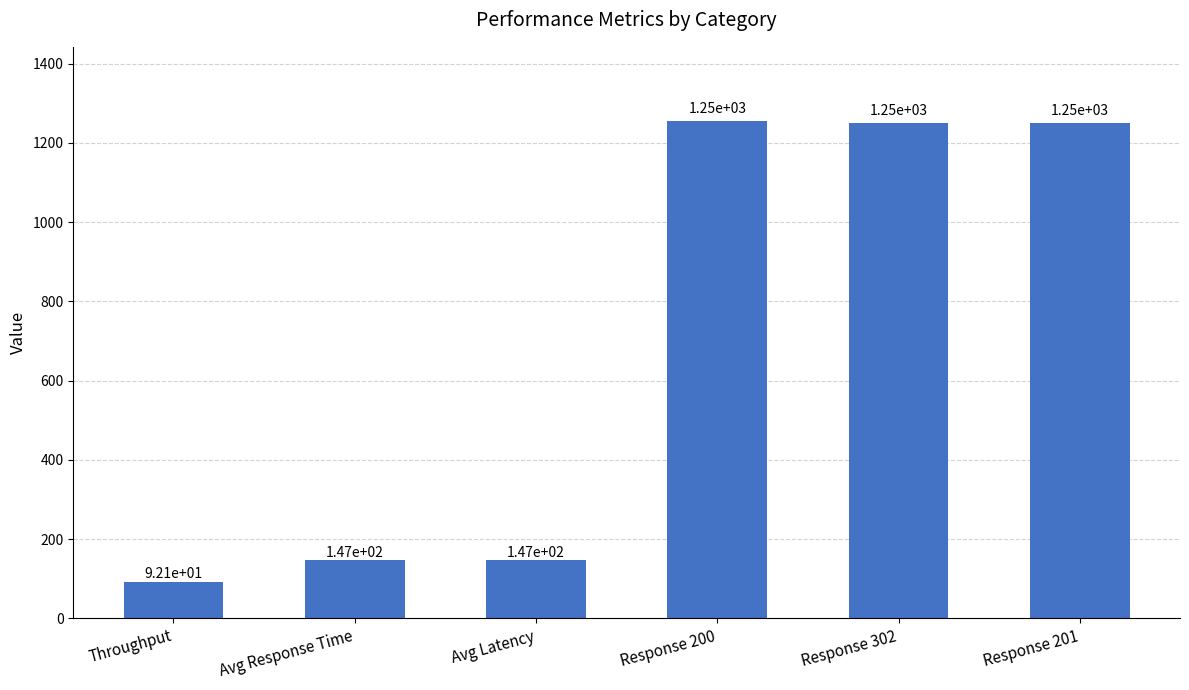

What is the approximate value at Throughput?

92.1